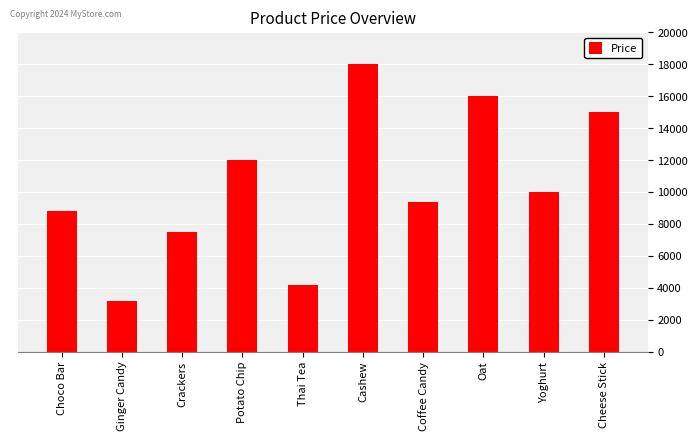

Where does the data first go above 10000?

Potato Chip